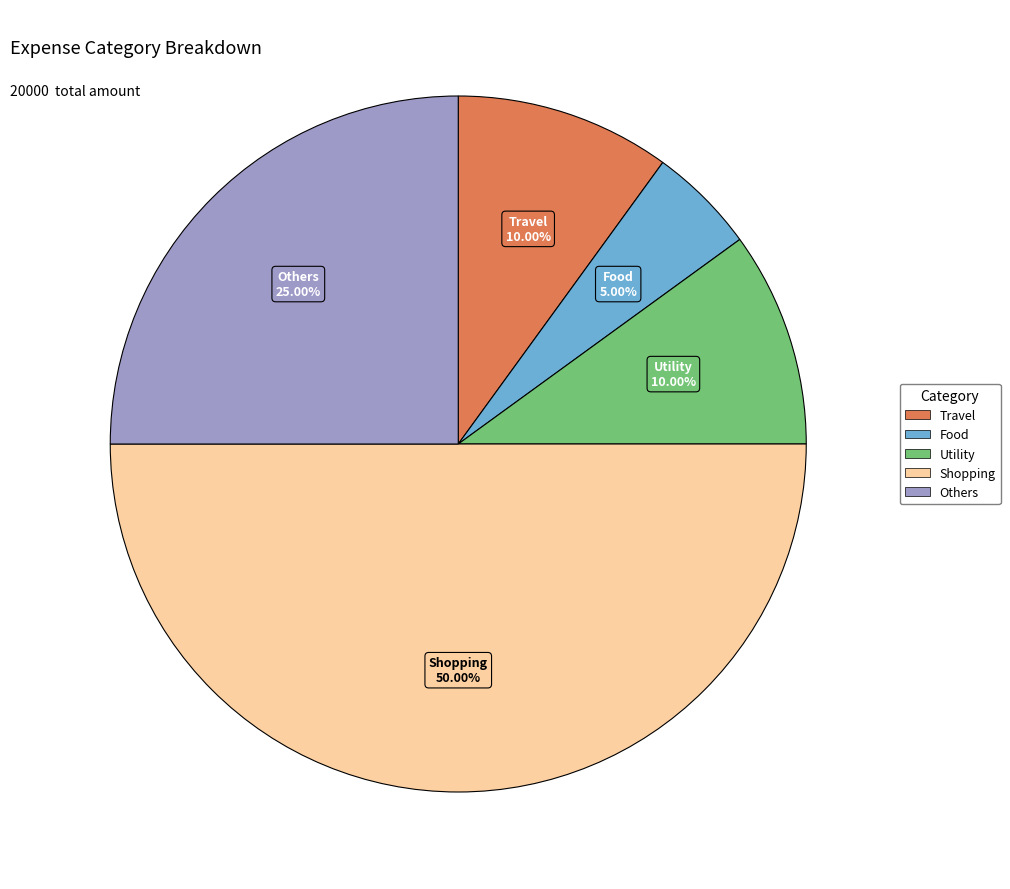

What is the smallest slice in the pie chart?

Food